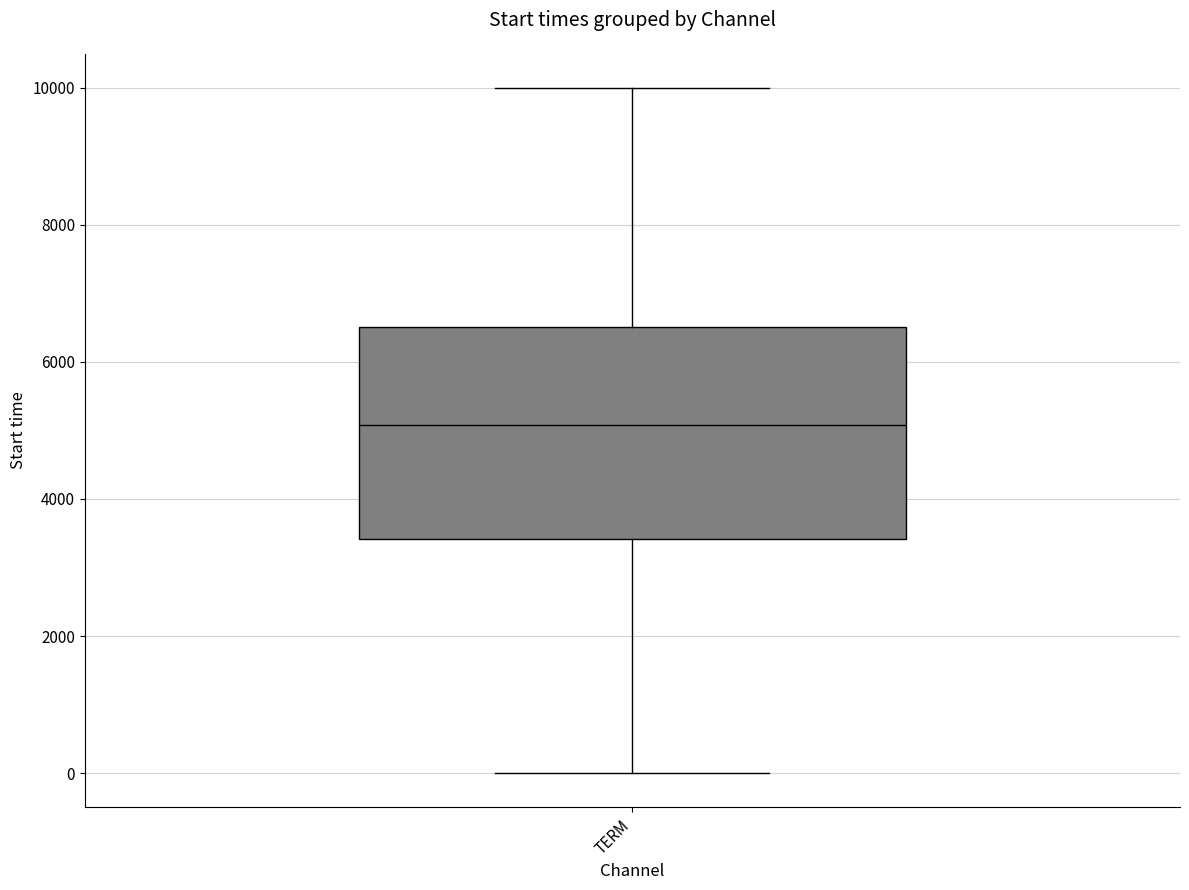

Transcribe this box plot: give where the median line is, the range the box spans, and where the two whiskers end, as read against the y-axis. The values are not printed on the chart, so give them approximately, as read against the axis.

median 5000, box 3400 to 6600, whiskers 0 to 10000